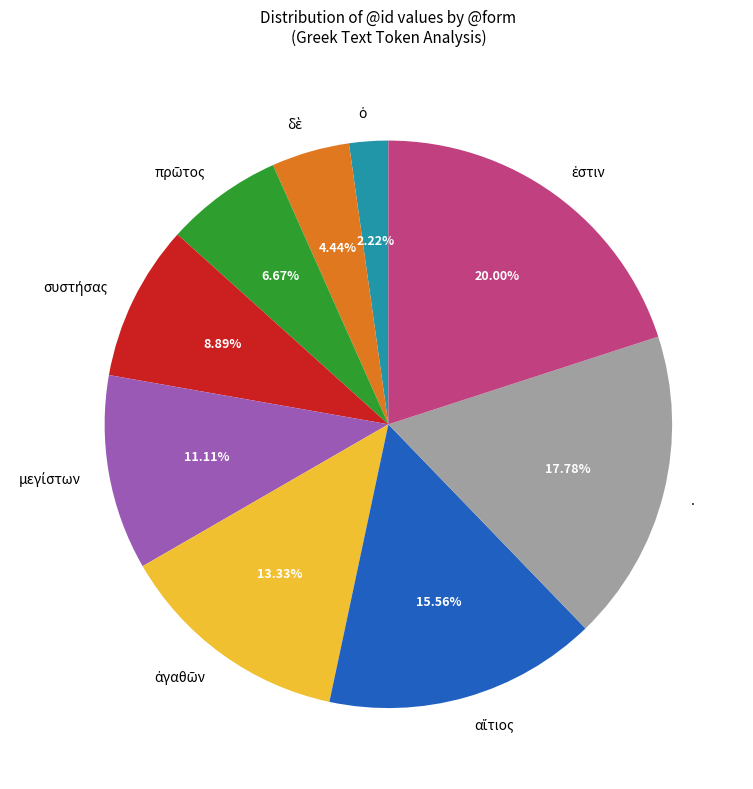

Is there any slice that represents more than half of the pie?

No